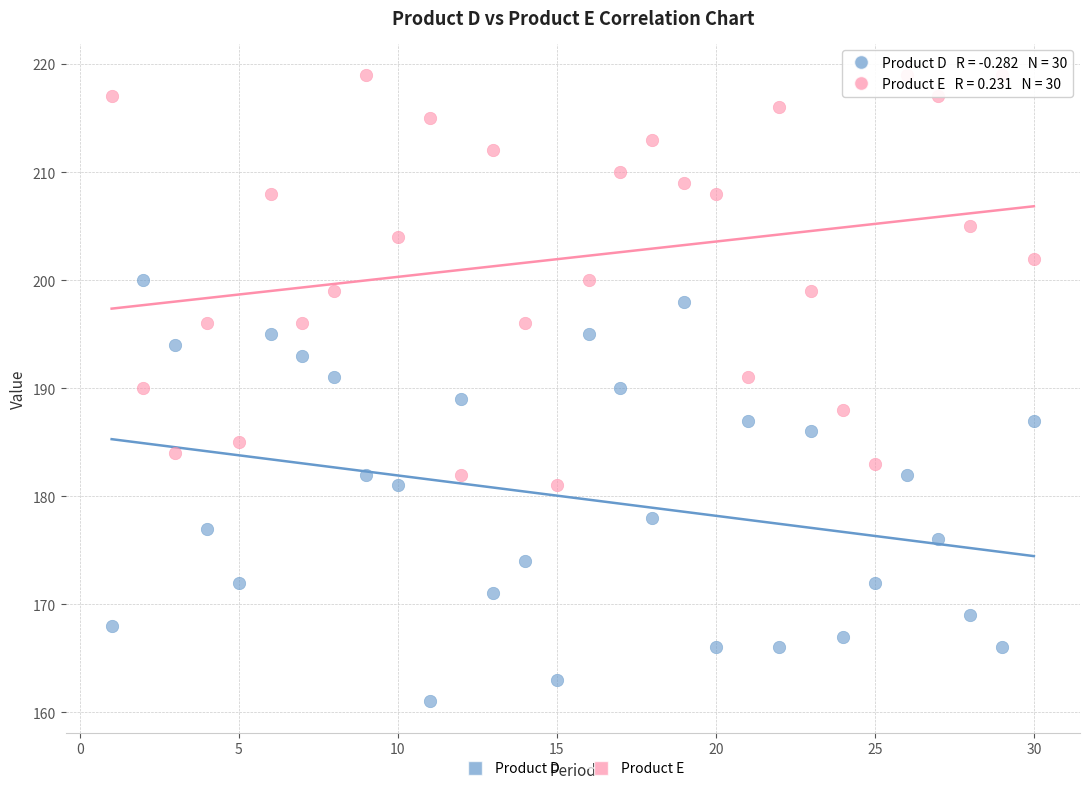

Which series reaches the minimum Y coordinate?

Product D